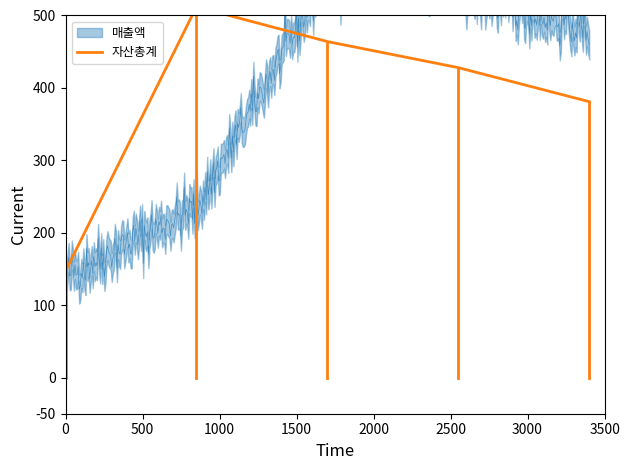

How many lines are shown in the chart?

1